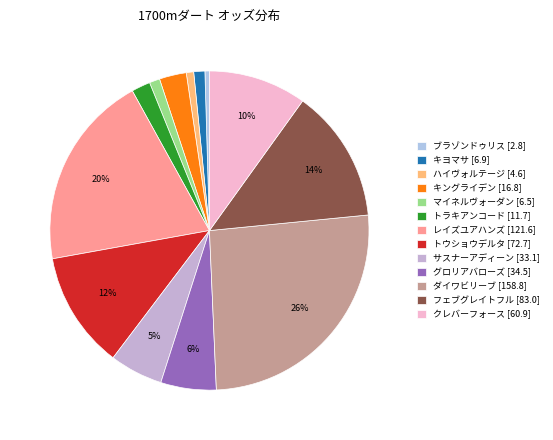

What is the total percentage of サスナーアディーン [33.1] and マイネルヴォーダン [6.5]?

6.5%